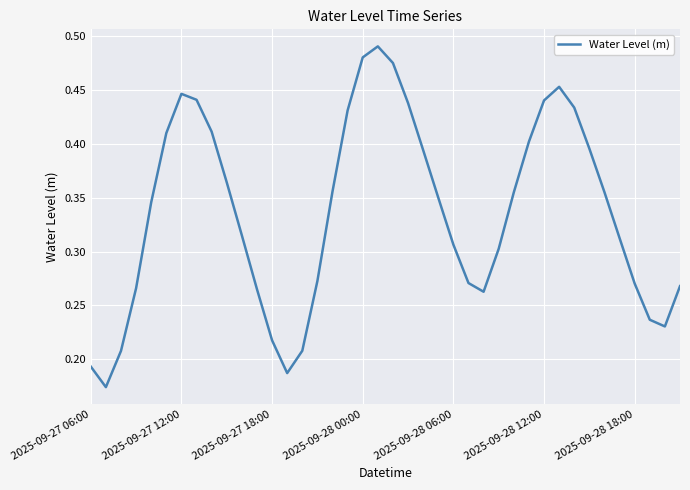

What is the greatest value displayed?

0.5